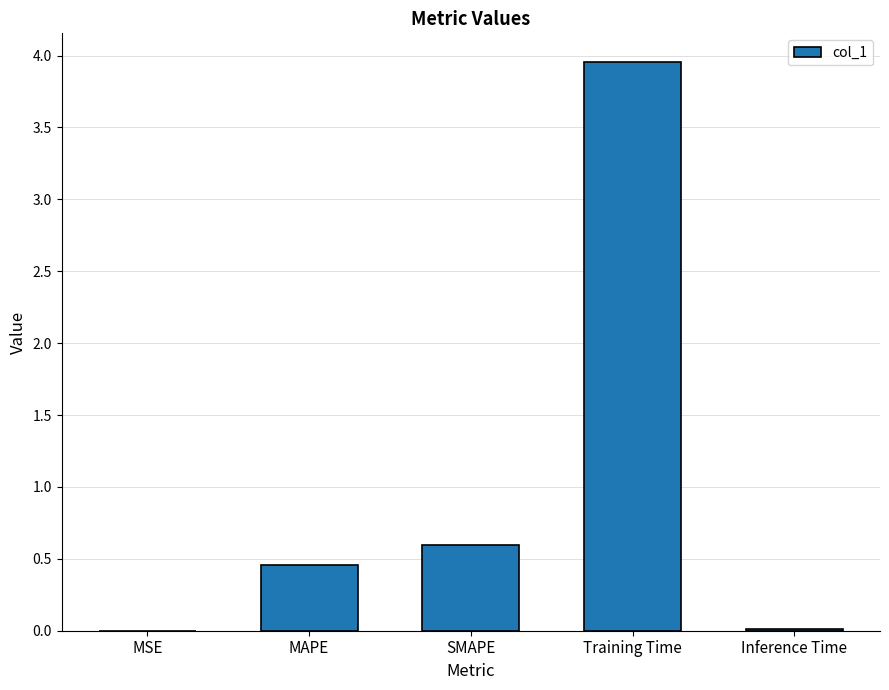

Which has a higher value, Inference Time or MAPE?

MAPE